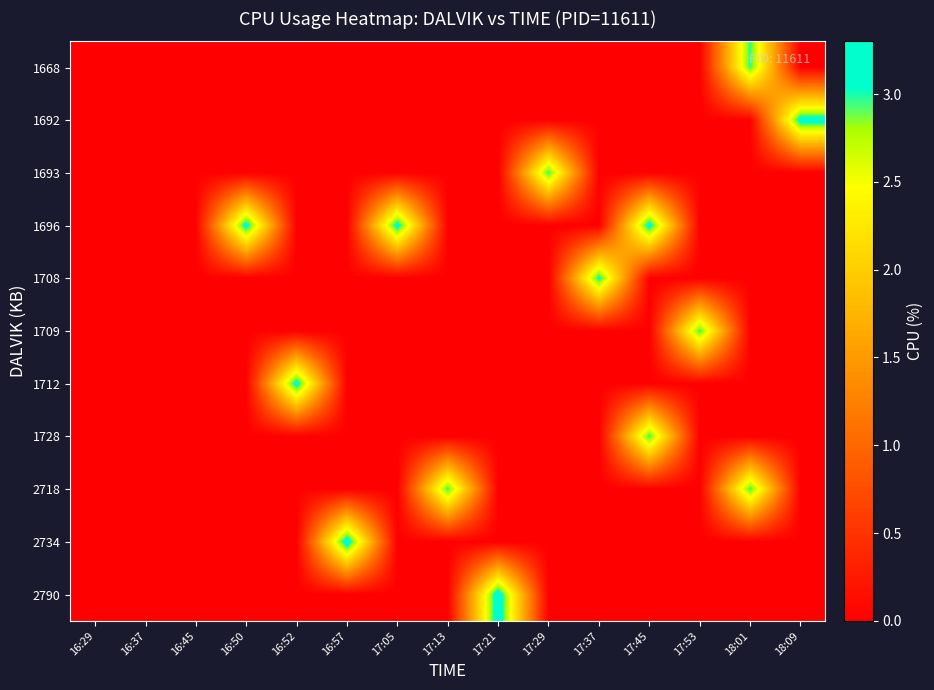

Reading left to right, list all the values displayed in this chart.

1668: 16:29=0.0	16:37=0.0	16:45=0.0	16:50=0.0	16:52=0.0	16:57=0.0	17:05=0.0	17:13=0.0	17:21=0.0	17:29=0.0	17:37=0.0	17:45=0.0	17:53=0.0	18:01=3.0	18:09=0.0
1692: 16:29=0.0	16:37=0.0	16:45=0.0	16:50=0.0	16:52=0.0	16:57=0.0	17:05=0.0	17:13=0.0	17:21=0.0	17:29=0.0	17:37=0.0	17:45=0.0	17:53=0.0	18:01=0.0	18:09=3.2
1693: 16:29=0.0	16:37=0.0	16:45=0.0	16:50=0.0	16:52=0.0	16:57=0.0	17:05=0.0	17:13=0.0	17:21=0.0	17:29=3.0	17:37=0.0	17:45=0.0	17:53=0.0	18:01=0.0	18:09=0.0
1696: 16:29=0.0	16:37=0.0	16:45=0.0	16:50=3.2	16:52=0.0	16:57=0.0	17:05=3.2	17:13=0.0	17:21=0.0	17:29=0.0	17:37=0.0	17:45=3.2	17:53=0.0	18:01=0.0	18:09=0.0
1708: 16:29=0.0	16:37=0.0	16:45=0.0	16:50=0.0	16:52=0.0	16:57=0.0	17:05=0.0	17:13=0.0	17:21=0.0	17:29=0.0	17:37=3.1	17:45=0.0	17:53=0.0	18:01=0.0	18:09=0.0
1709: 16:29=0.0	16:37=0.0	16:45=0.0	16:50=0.0	16:52=0.0	16:57=0.0	17:05=0.0	17:13=0.0	17:21=0.0	17:29=0.0	17:37=0.0	17:45=0.0	17:53=3.0	18:01=0.0	18:09=0.0
1712: 16:29=0.0	16:37=0.0	16:45=0.0	16:50=0.0	16:52=3.2	16:57=0.0	17:05=0.0	17:13=0.0	17:21=0.0	17:29=0.0	17:37=0.0	17:45=0.0	17:53=0.0	18:01=0.0	18:09=0.0
1728: 16:29=0.0	16:37=0.0	16:45=0.0	16:50=0.0	16:52=0.0	16:57=0.0	17:05=0.0	17:13=0.0	17:21=0.0	17:29=0.0	17:37=0.0	17:45=3.0	17:53=0.0	18:01=0.0	18:09=0.0
2718: 16:29=0.0	16:37=0.0	16:45=0.0	16:50=0.0	16:52=0.0	16:57=0.0	17:05=0.0	17:13=3.0	17:21=0.0	17:29=0.0	17:37=0.0	17:45=0.0	17:53=0.0	18:01=3.0	18:09=0.0
2734: 16:29=0.0	16:37=0.0	16:45=0.0	16:50=0.0	16:52=0.0	16:57=3.3	17:05=0.0	17:13=0.0	17:21=0.0	17:29=0.0	17:37=0.0	17:45=0.0	17:53=0.0	18:01=0.0	18:09=0.0
2790: 16:29=0.0	16:37=0.0	16:45=0.0	16:50=0.0	16:52=0.0	16:57=0.0	17:05=0.0	17:13=0.0	17:21=3.3	17:29=0.0	17:37=0.0	17:45=0.0	17:53=0.0	18:01=0.0	18:09=0.0